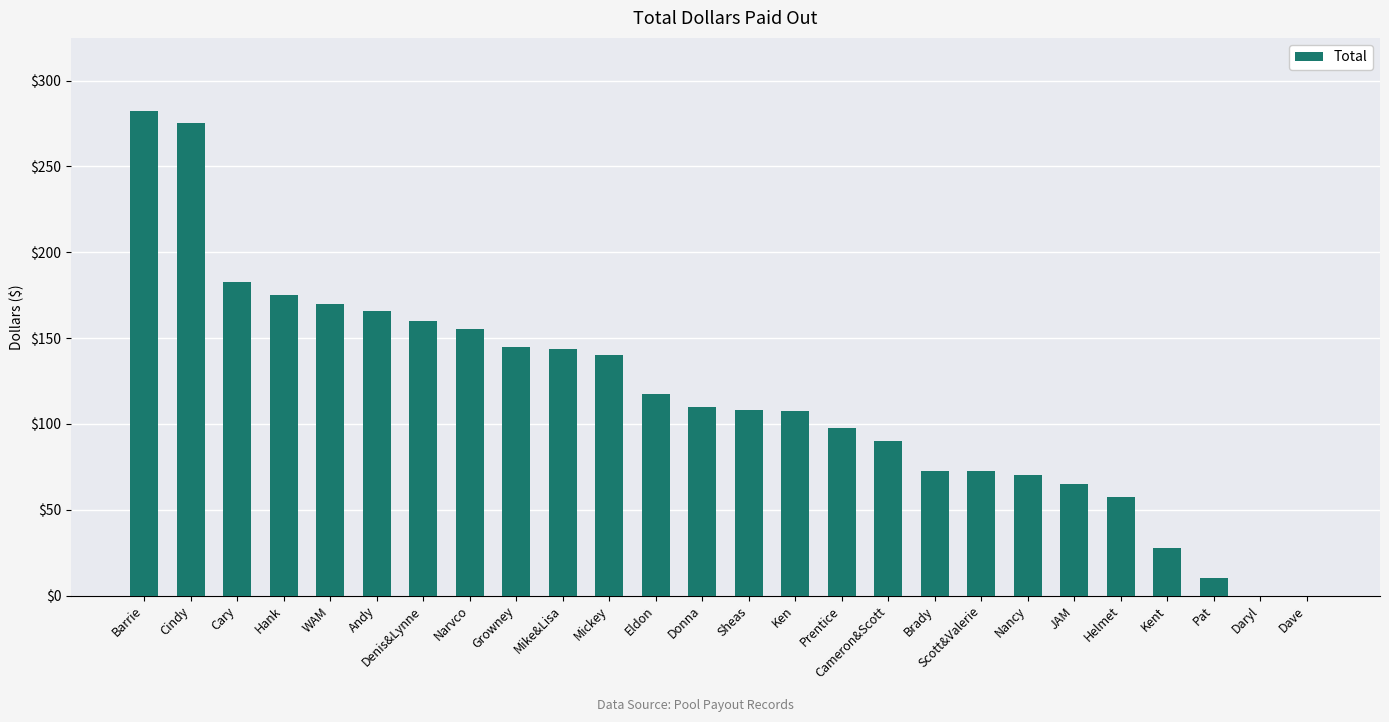

Are the bars horizontal?

No